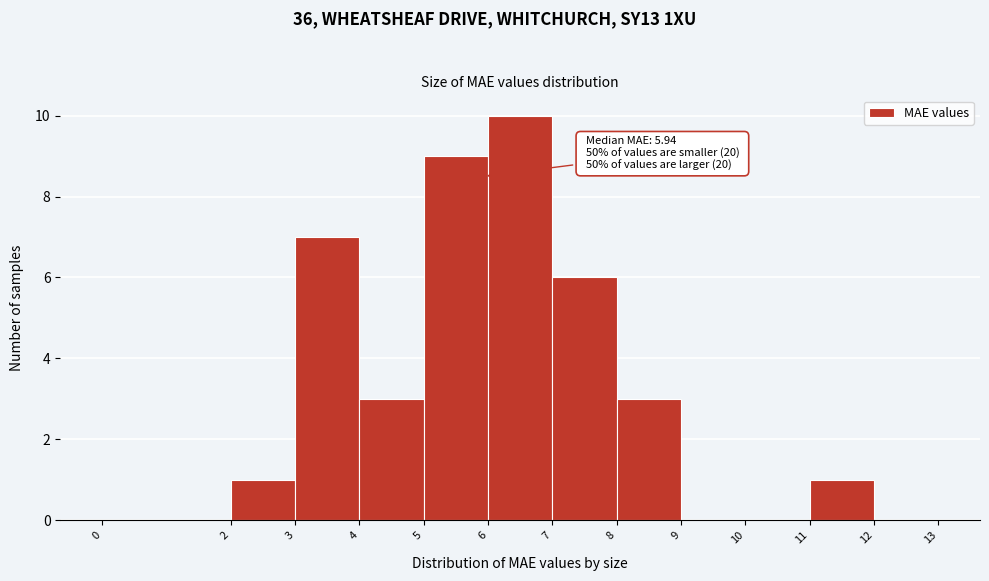

Which range on the x-axis has the tallest bar?

6 to 7